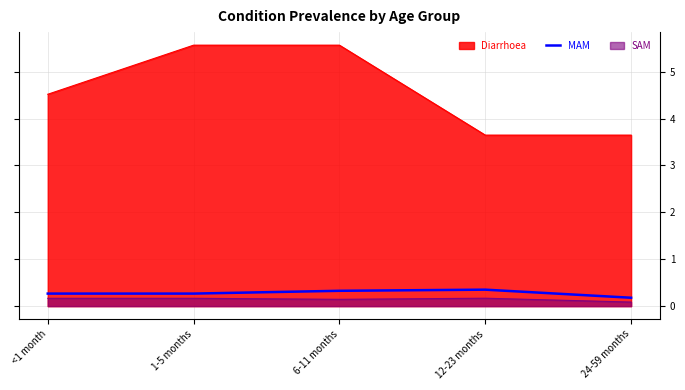

What position from the left is 12-23 months?

4